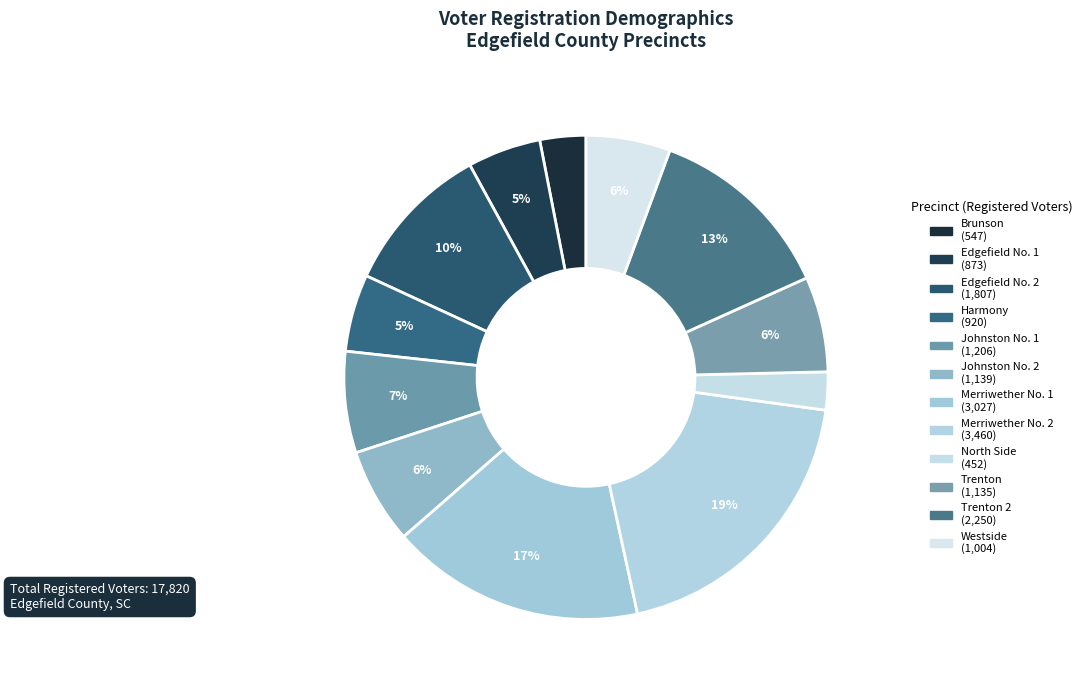

How many slices are in this pie chart?

12